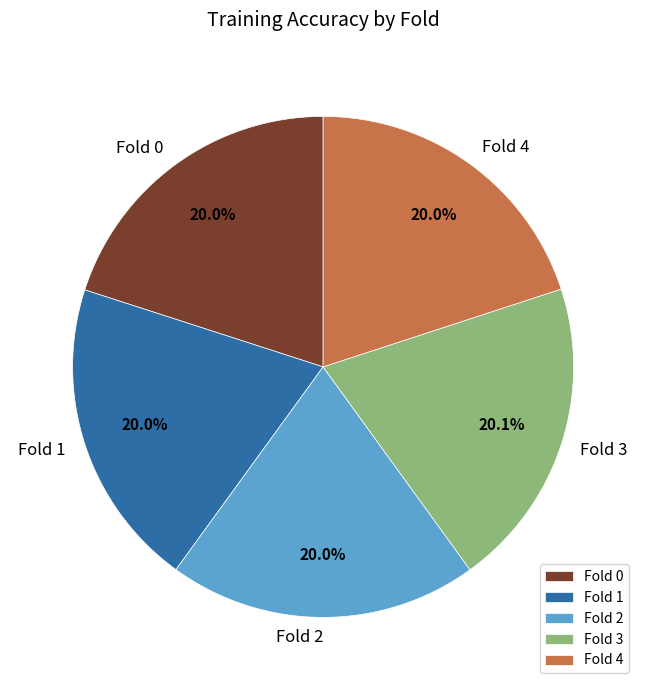

What percentage is the Fold 4 slice, to the nearest percent?

20%